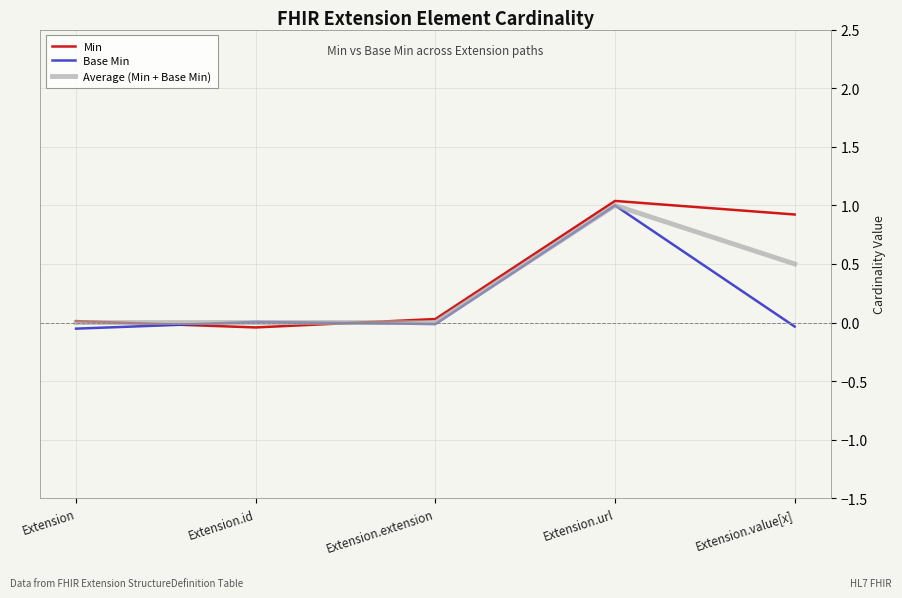

What is the maximum value shown in the chart?

1.0